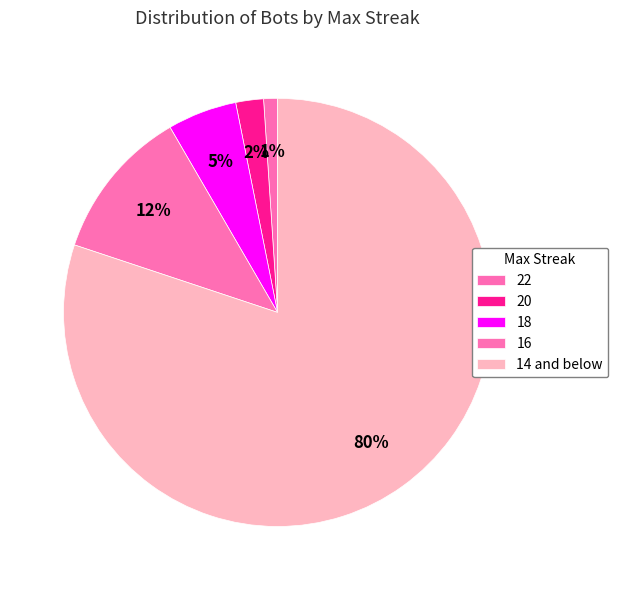

How many segments does this pie chart have?

5